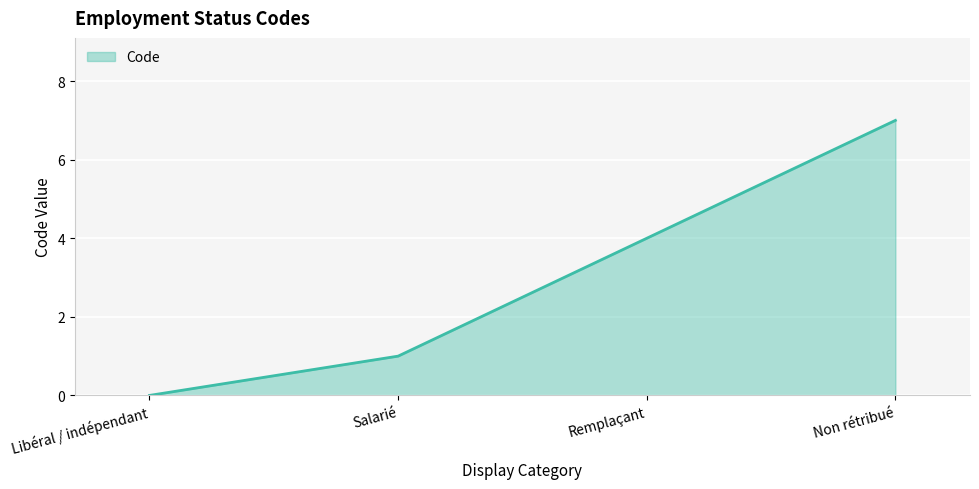

Between Salarié and Remplaçant, which is larger?

Remplaçant